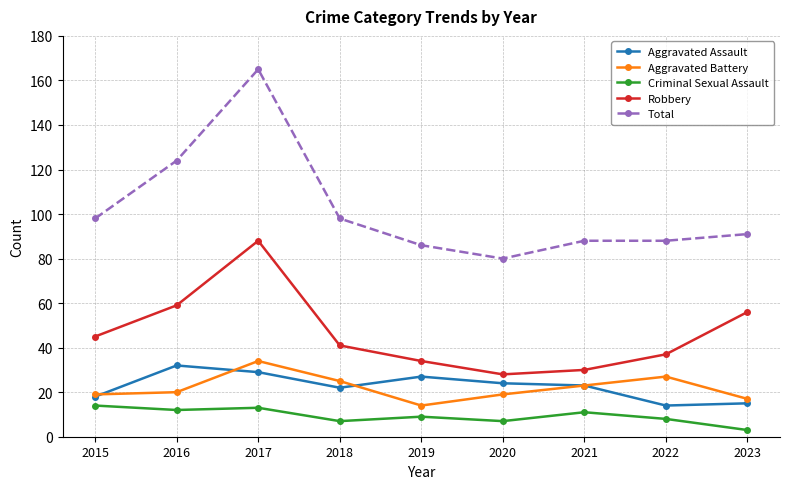

Is the value of Criminal Sexual Assault at 2017 greater than the value of Robbery at 2023?

No